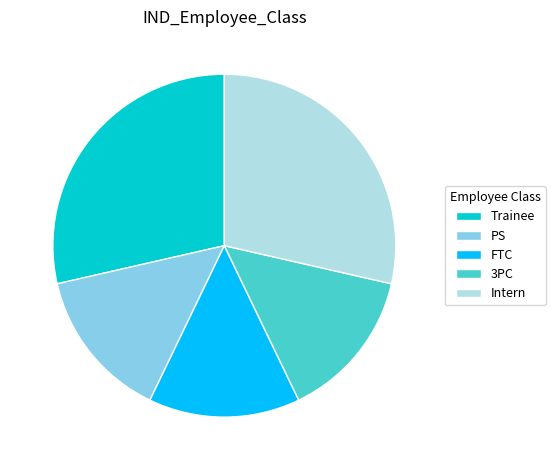

Does any single category account for the majority?

No